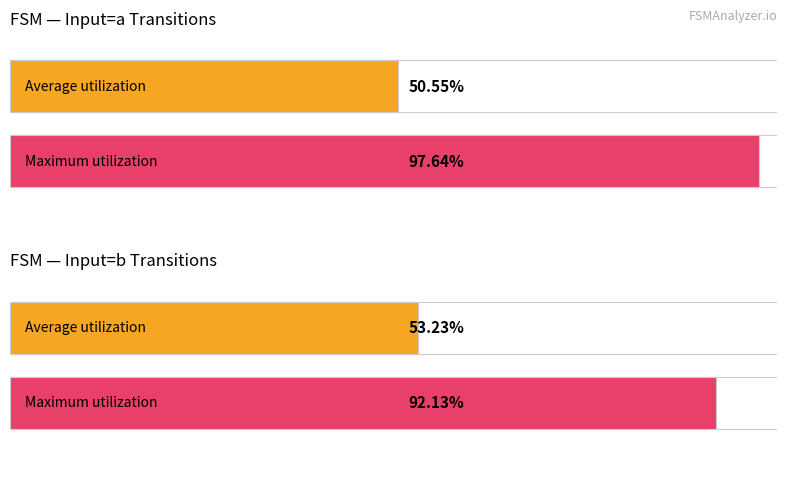

At how many categories does at least one series exceed 74?

2